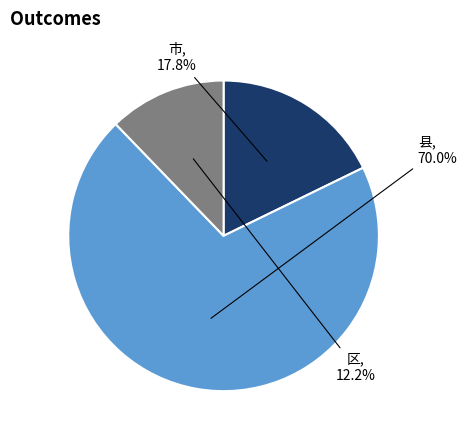

Is there any slice that represents more than half of the pie?

Yes